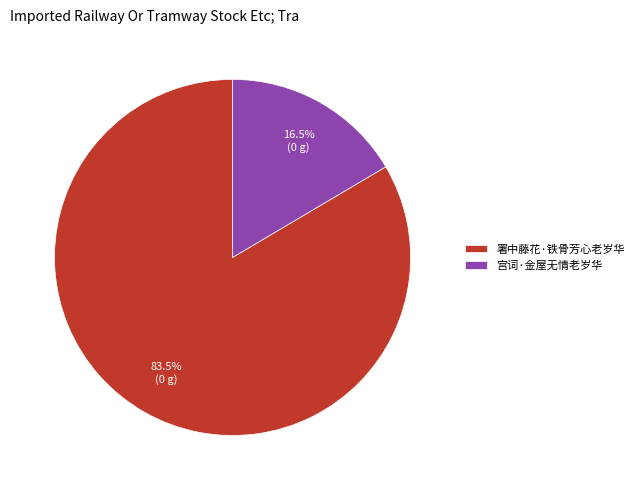

Between 署中藤花·铁骨芳心老岁华 and 宫词·金屋无情老岁华, which is larger?

署中藤花·铁骨芳心老岁华